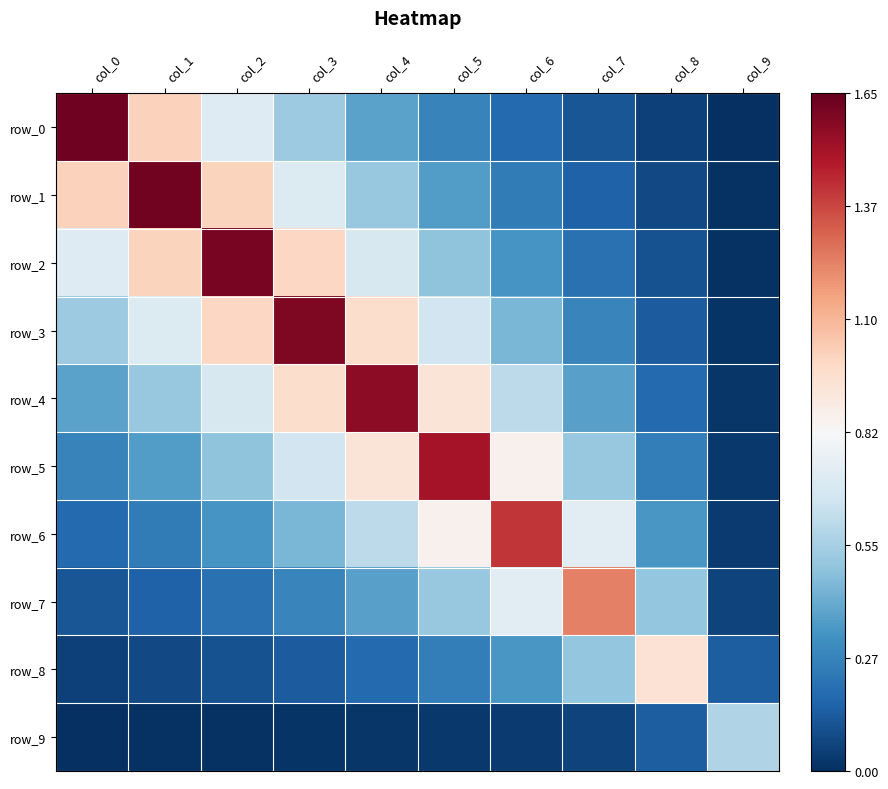

What is the difference between the second highest and second lowest values in the row_9 series?

0.1